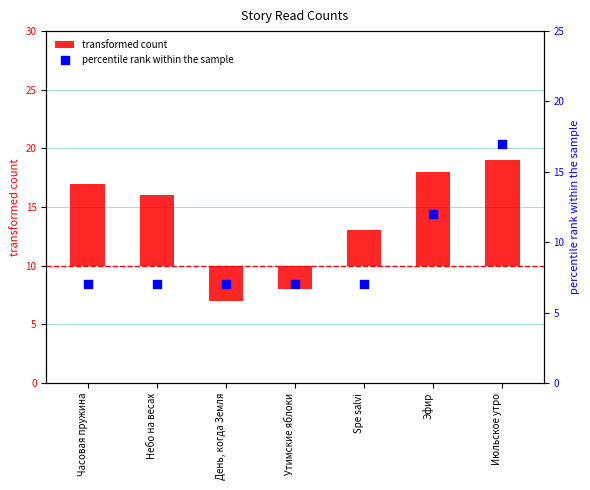

What are all the series names shown in the legend?

transformed count, percentile rank within the sample